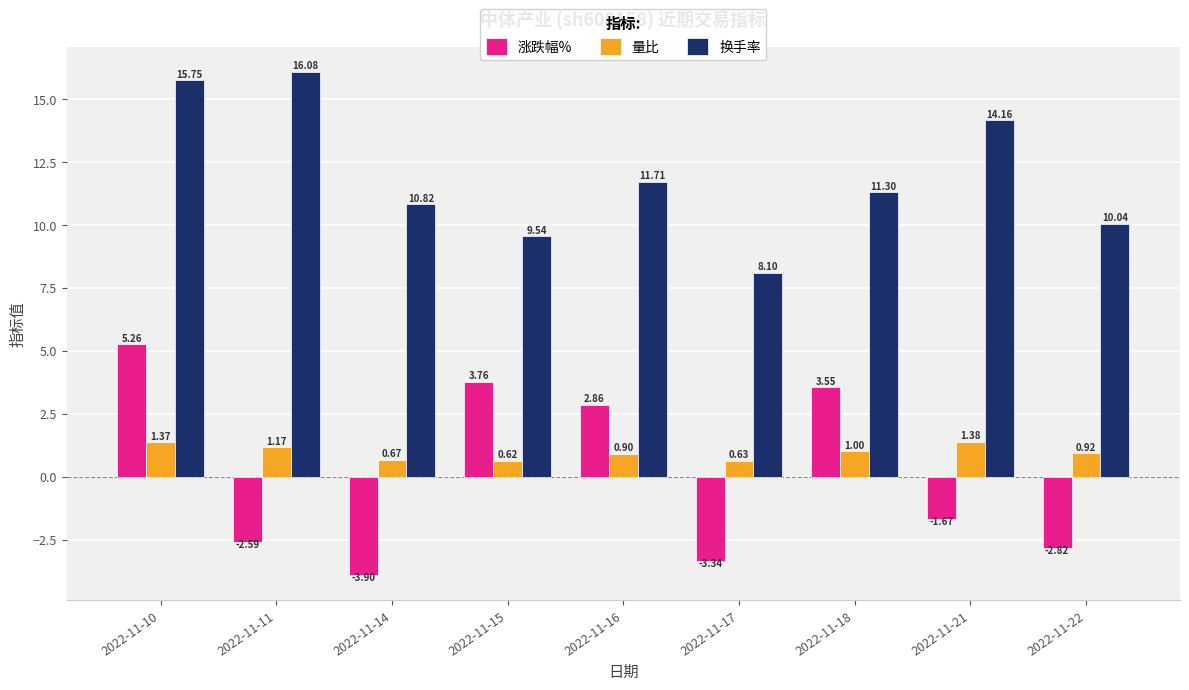

At which category does the chart reach its minimum across all series?

2022-11-14